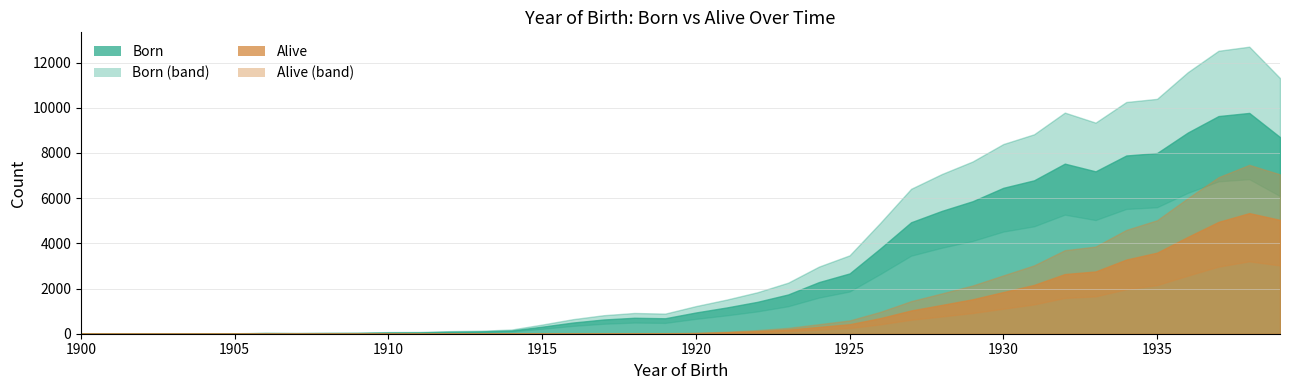

Which series has the largest total across all categories?

Born